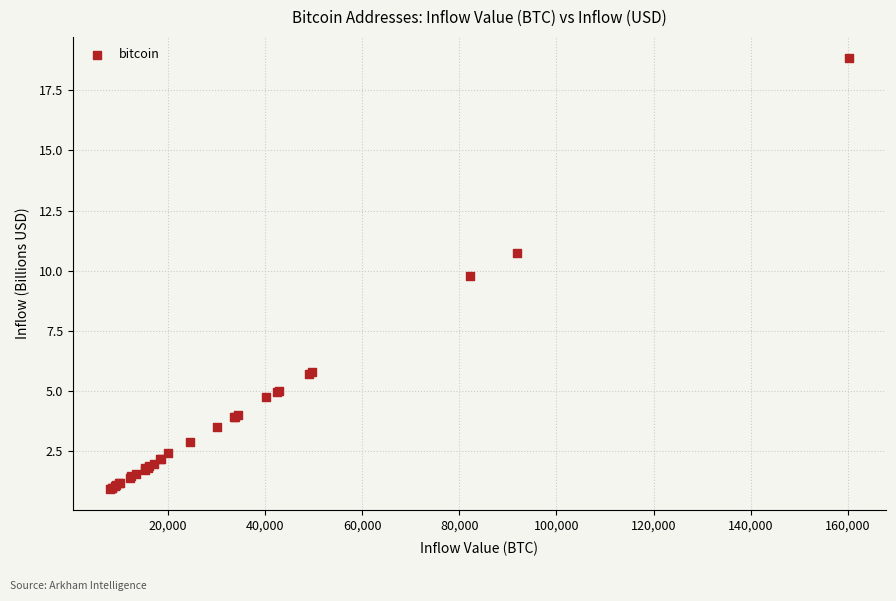

What Y value in the scatter plot is closest to 9?

9.8